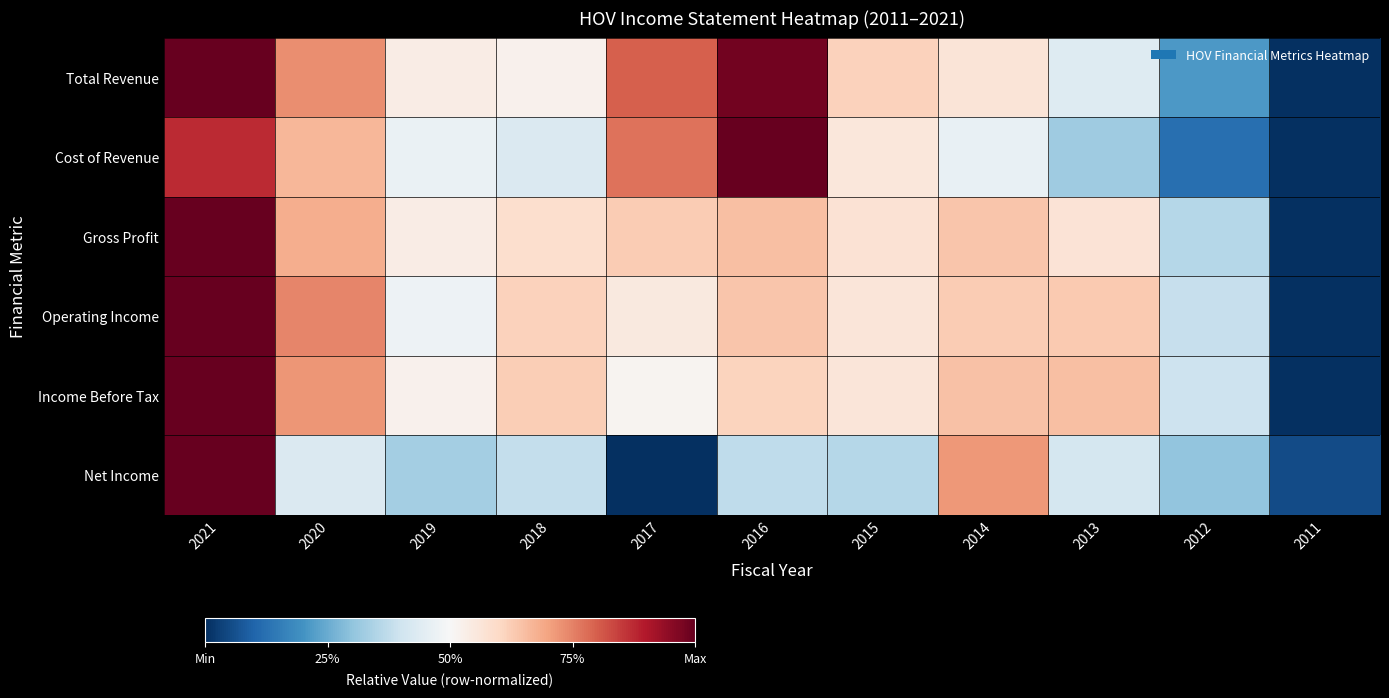

Reading right to left, transcribe all the data shown in this chart.

Total Revenue: 2011=0.0	2012=0.2	2013=0.4	2014=0.6	2015=0.6	2016=1.0	2017=0.8	2018=0.5	2019=0.5	2020=0.7	2021=1.0
Cost of Revenue: 2011=0.0	2012=0.1	2013=0.3	2014=0.5	2015=0.6	2016=1.0	2017=0.8	2018=0.4	2019=0.5	2020=0.7	2021=0.9
Gross Profit: 2011=0.0	2012=0.4	2013=0.6	2014=0.6	2015=0.6	2016=0.7	2017=0.6	2018=0.6	2019=0.5	2020=0.7	2021=1.0
Operating Income: 2011=0.0	2012=0.4	2013=0.6	2014=0.6	2015=0.6	2016=0.6	2017=0.5	2018=0.6	2019=0.5	2020=0.7	2021=1.0
Income Before Tax: 2011=0.0	2012=0.4	2013=0.7	2014=0.6	2015=0.6	2016=0.6	2017=0.5	2018=0.6	2019=0.5	2020=0.7	2021=1.0
Net Income: 2011=0.1	2012=0.3	2013=0.4	2014=0.7	2015=0.4	2016=0.4	2017=0.0	2018=0.4	2019=0.3	2020=0.4	2021=1.0